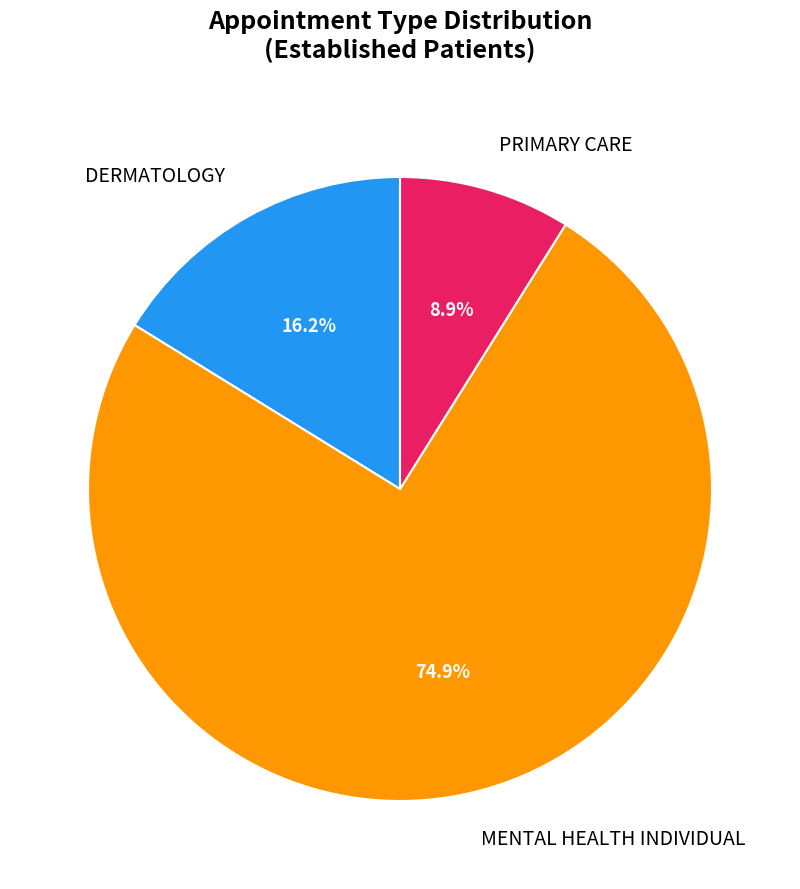

What is the largest slice in the pie chart?

MENTAL HEALTH INDIVIDUAL